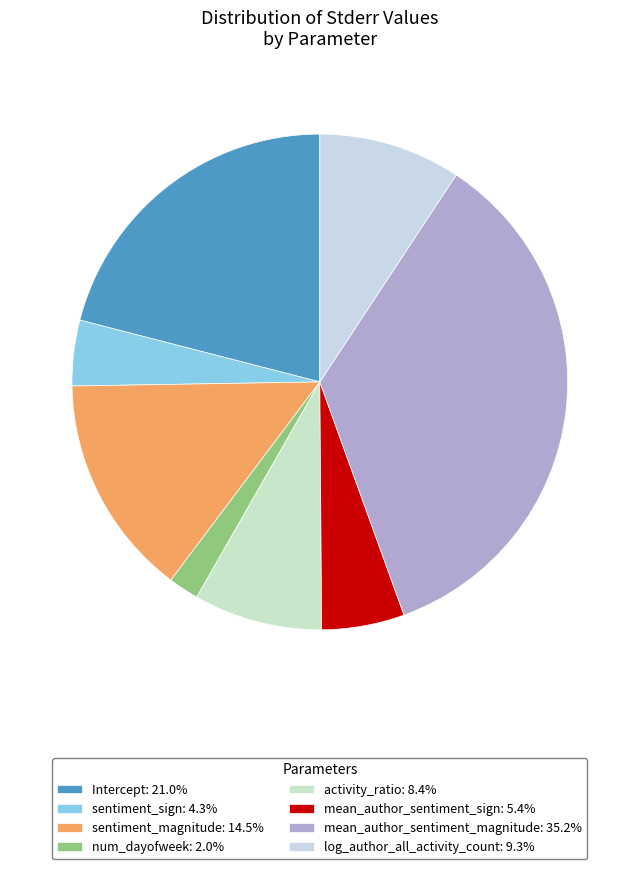

Is it true that mean_author_sentiment_sign is 16% of the pie?

False